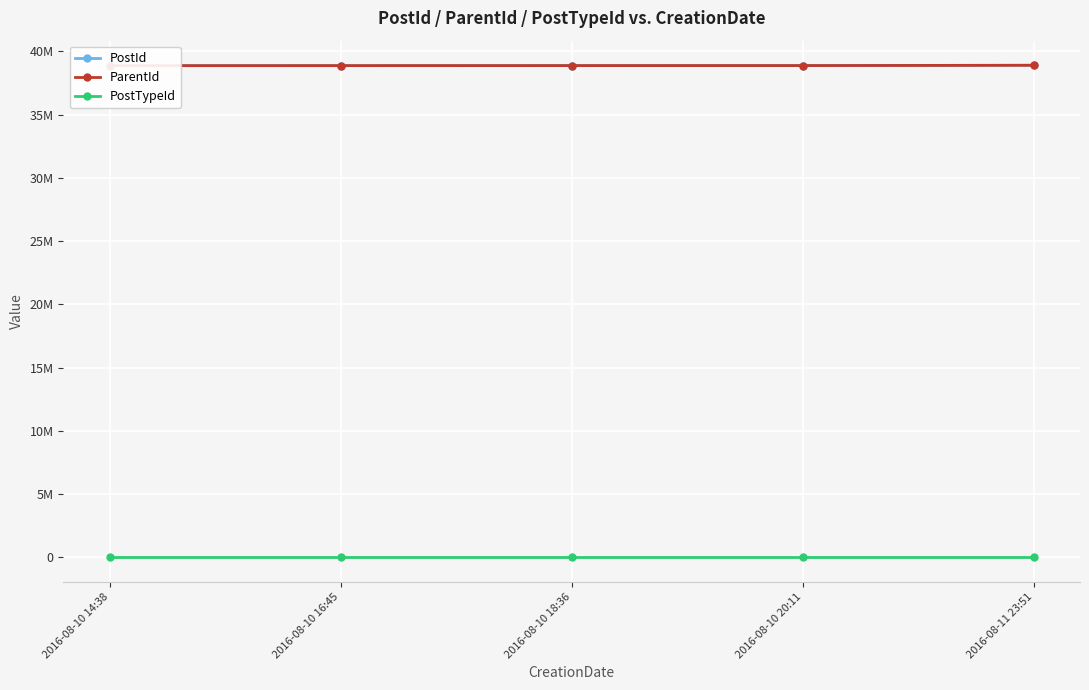

What is the value of the PostTypeId point at the 5th from the left?

1